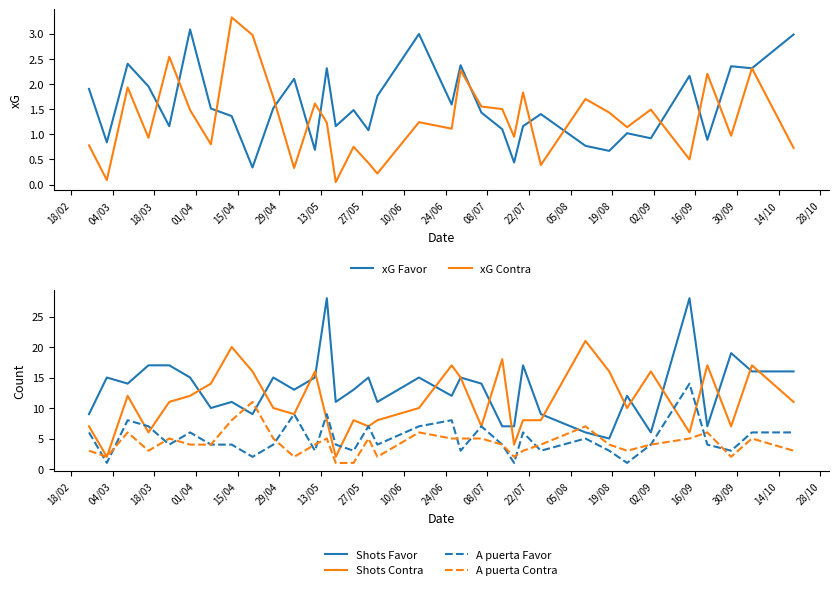

True or false: A puerta Contra and Shots Favor cross at least once.

True